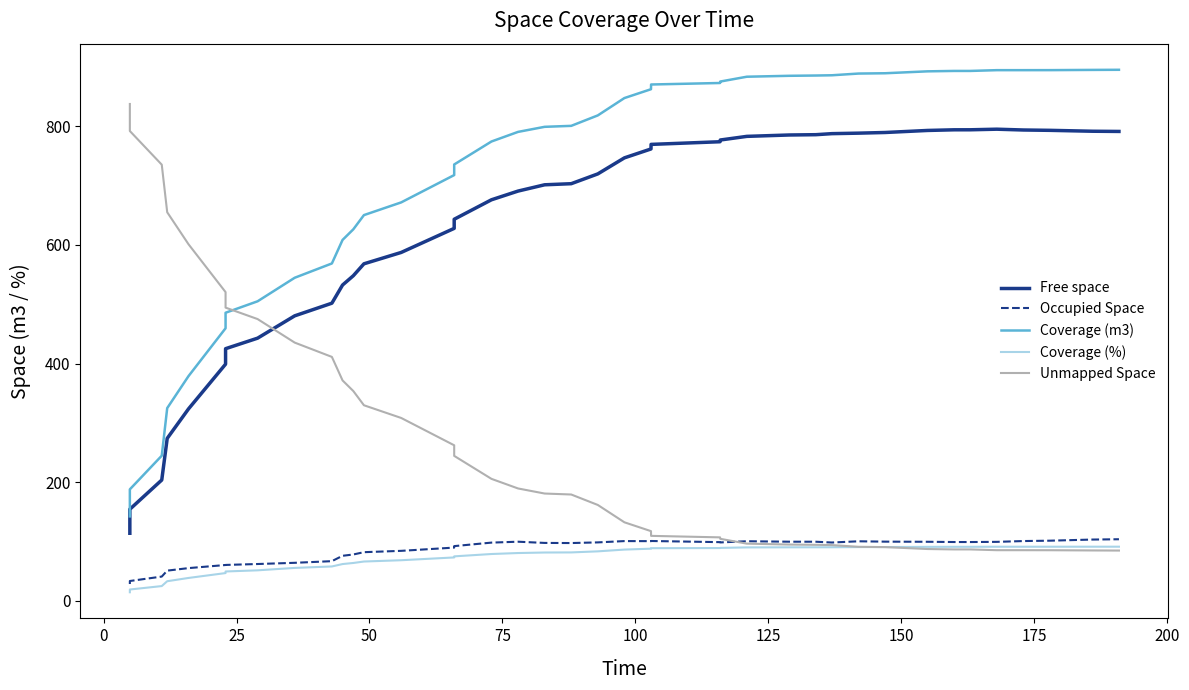

Which series has the largest range (max minus min)?

Coverage (m3)